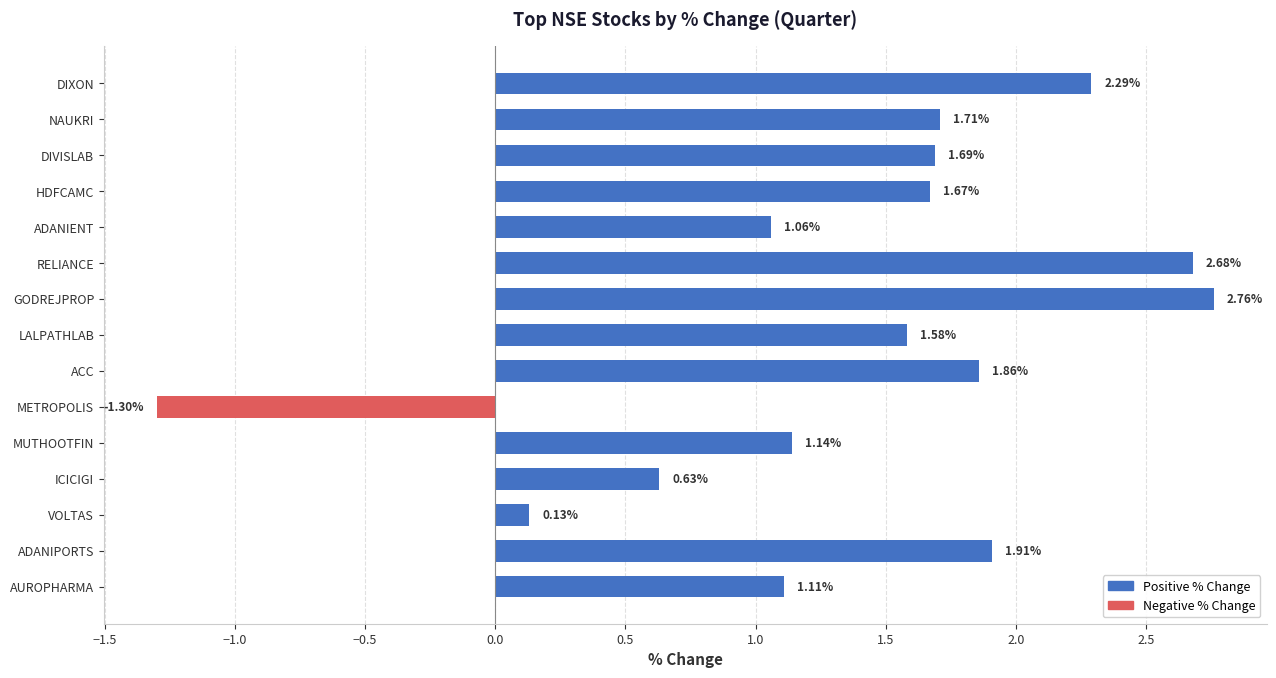

List the labels in order of value, largest first.

GODREJPROP, RELIANCE, DIXON, ADANIPORTS, ACC, NAUKRI, DIVISLAB, HDFCAMC, LALPATHLAB, MUTHOOTFIN, AUROPHARMA, ADANIENT, ICICIGI, VOLTAS, METROPOLIS